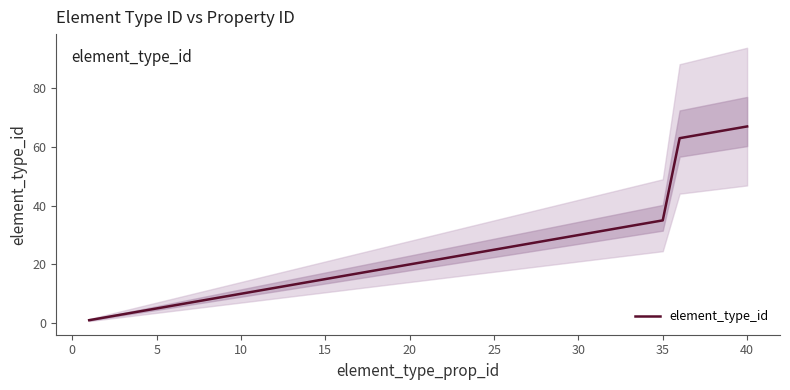

What is the value of the 8th point from the left?

8